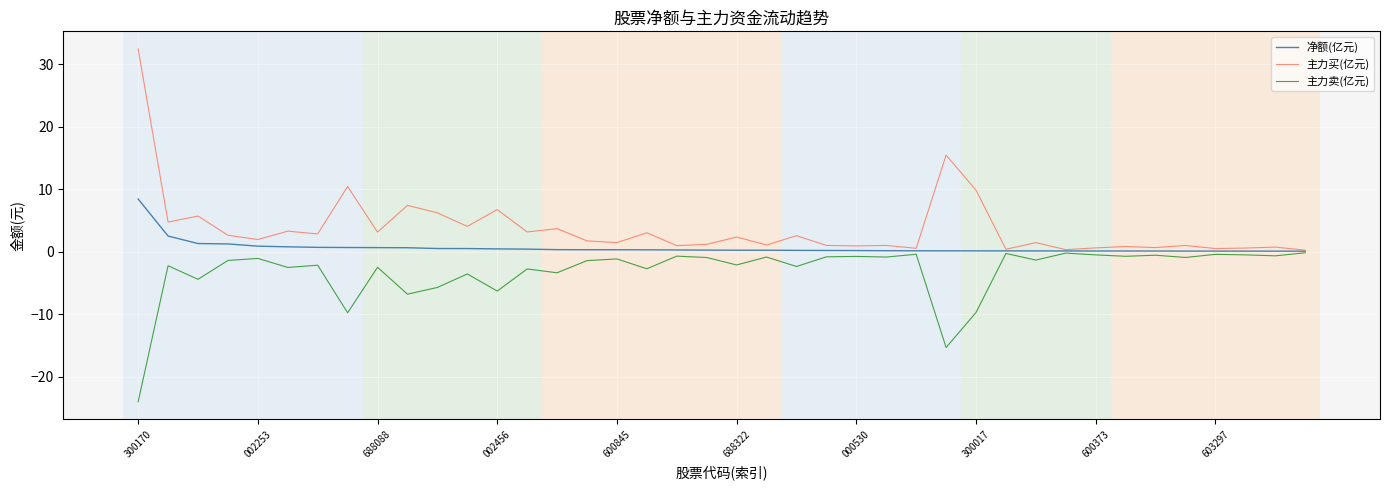

What is the highest value of the 净额(亿元) series?

8.4